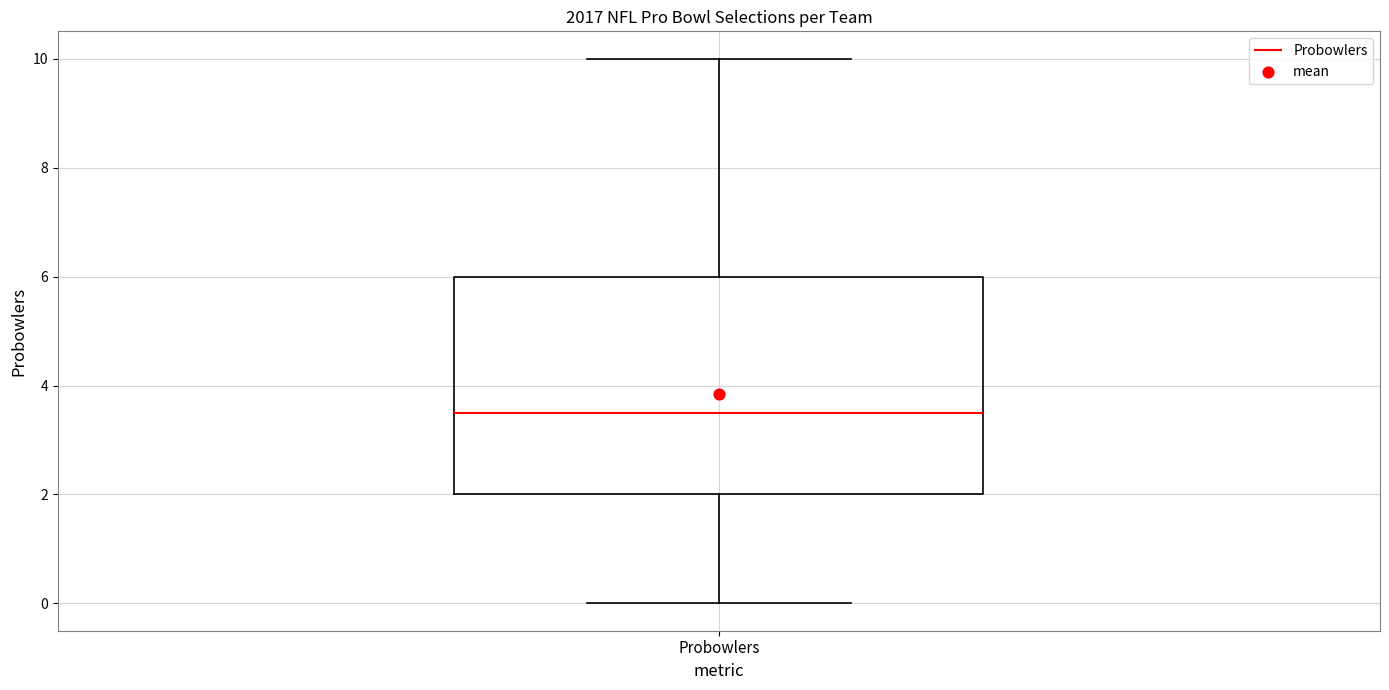

Where is the upper edge of the box for Probowlers on the y-axis? The values are not printed on the chart, so give them approximately, as read against the axis.

6.0